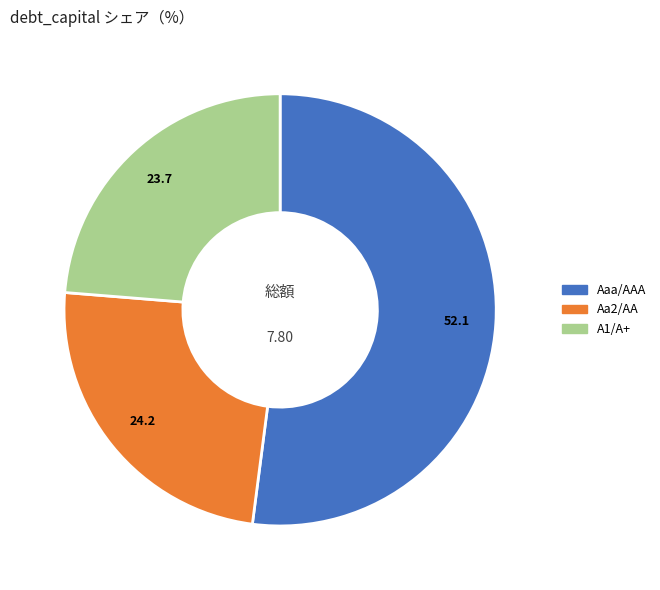

What is the ratio of the value at Aaa/AAA to the value at Aa2/AA?

2.1